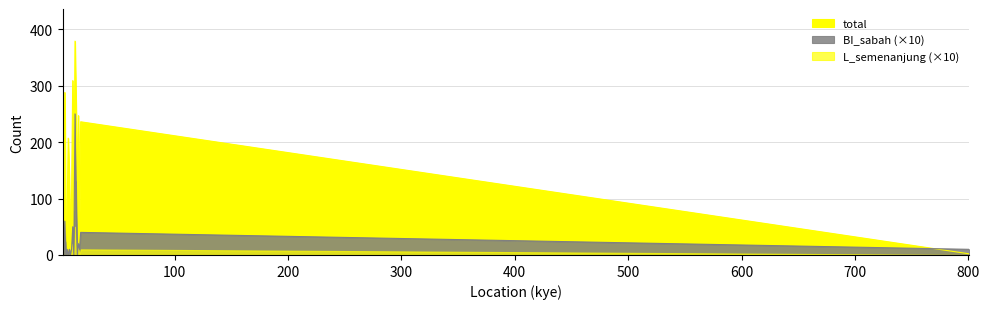

What is the difference between the second highest and second lowest values in the L_semenanjung series?

2